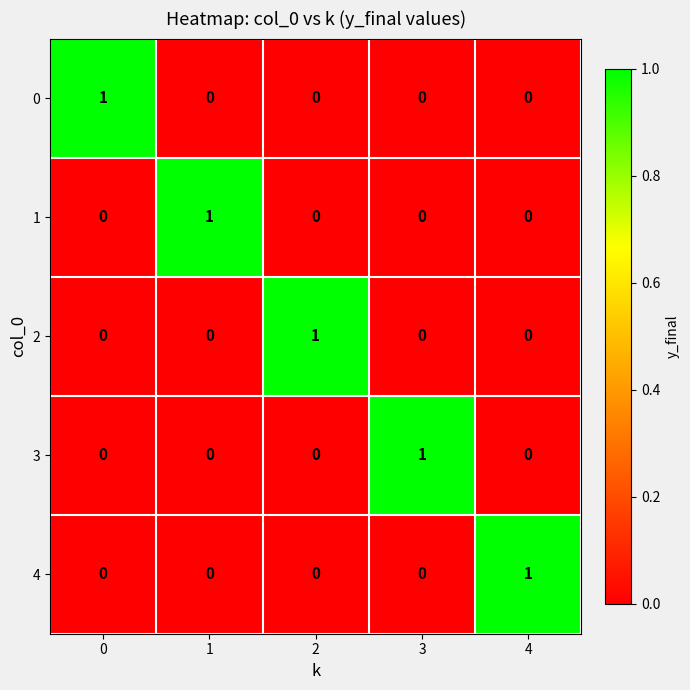

The value of 0 at 1 is 1. True or false?

False